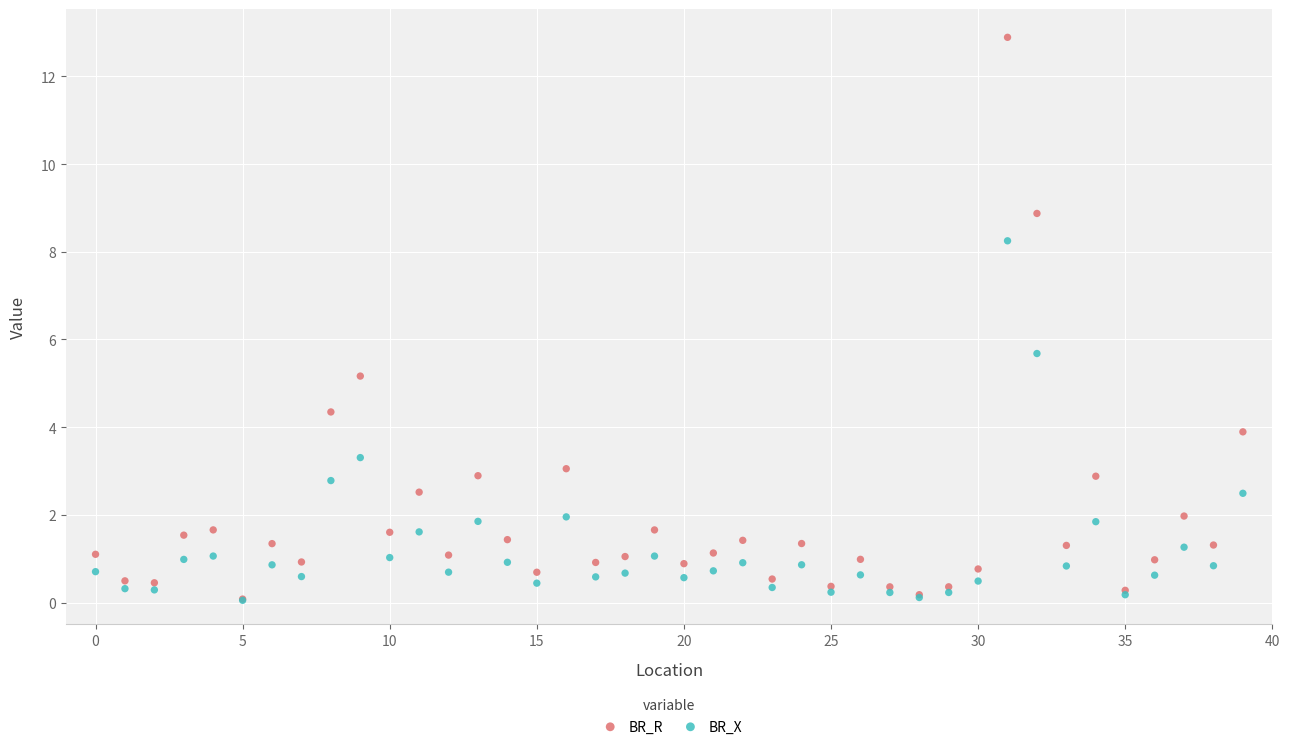

In the BR_R series, what Y value is closest to 6?

5.2